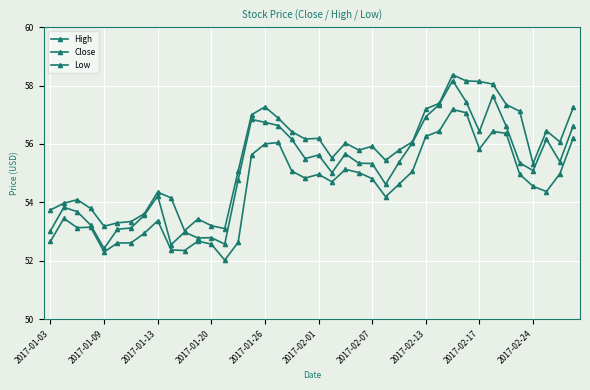

How many data points in Low are above 54?

25